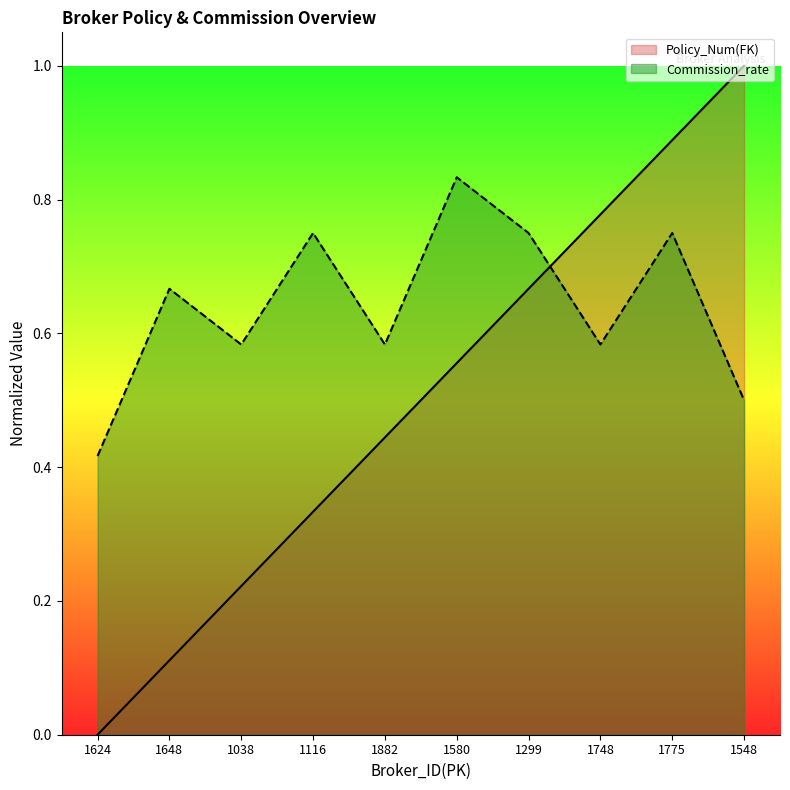

True or false: Commission_rate has a value of 0.4 at 1624.

True